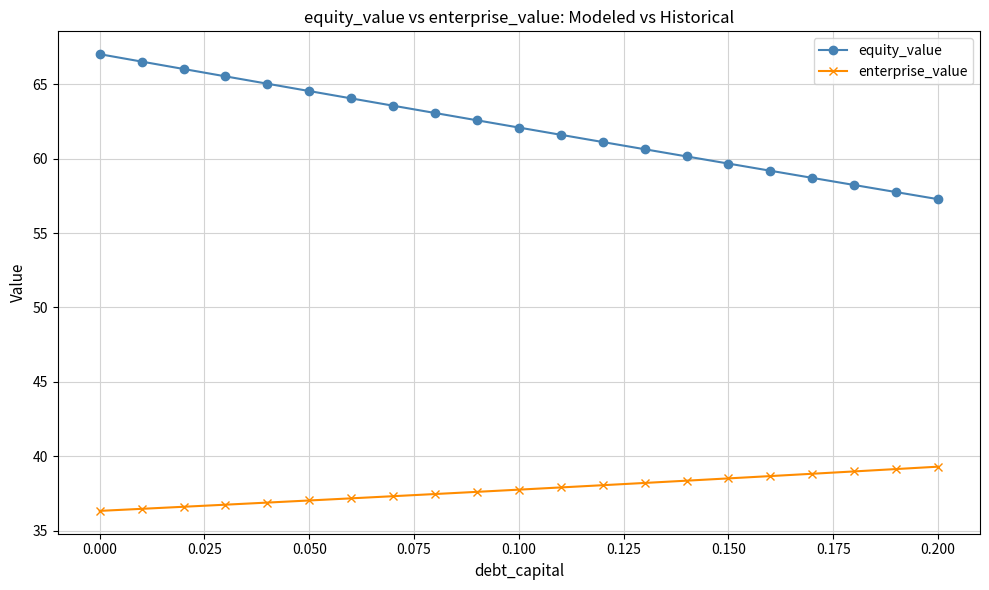

Rank the series by their average value, from highest to lowest.

equity_value, enterprise_value